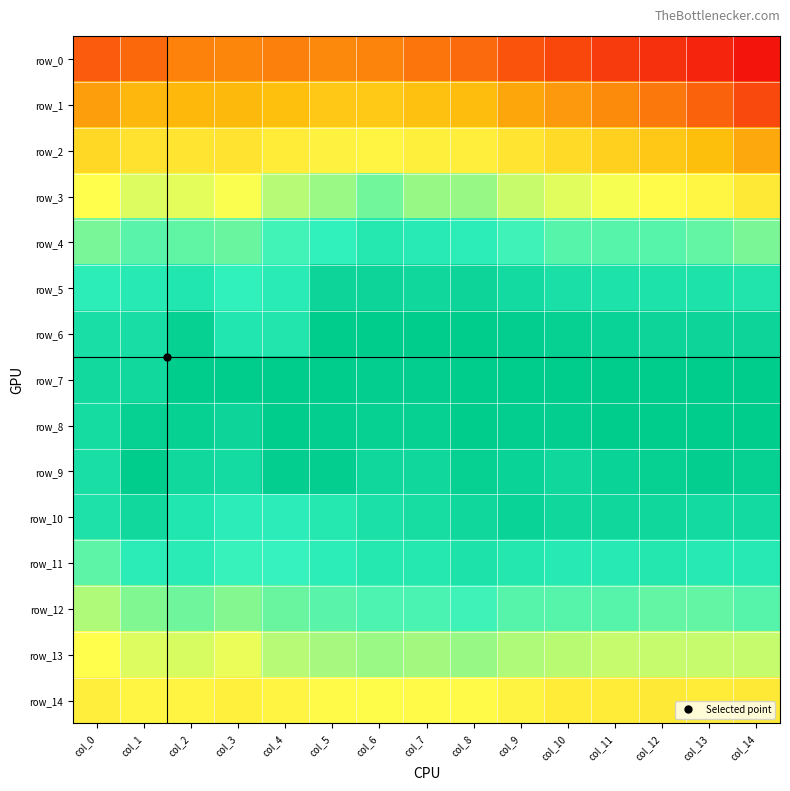

Count the number of categories in the chart.

15